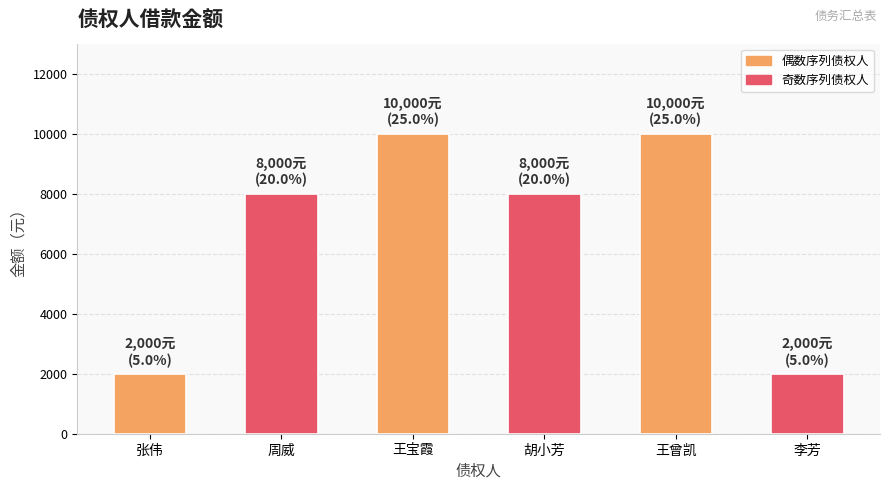

Reading left to right, transcribe all the data shown in this chart.

张伟=2000	周威=8000	王宝霞=10000	胡小芳=8000	王曾凯=10000	李芳=2000